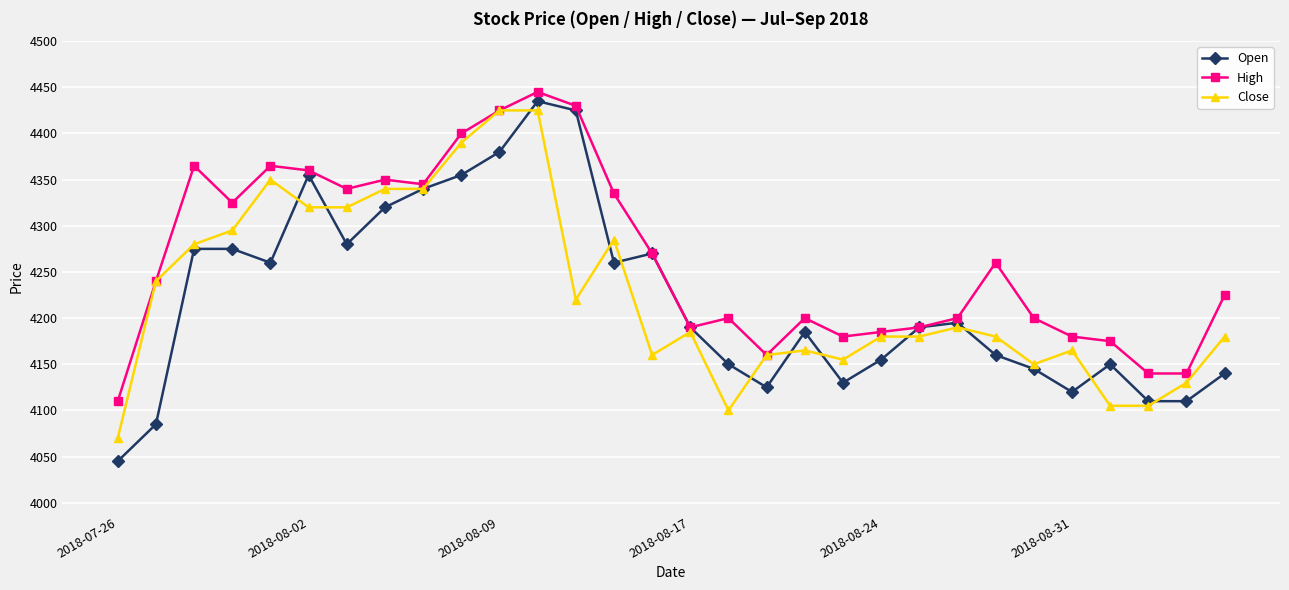

What is the maximum value for Open?

4435